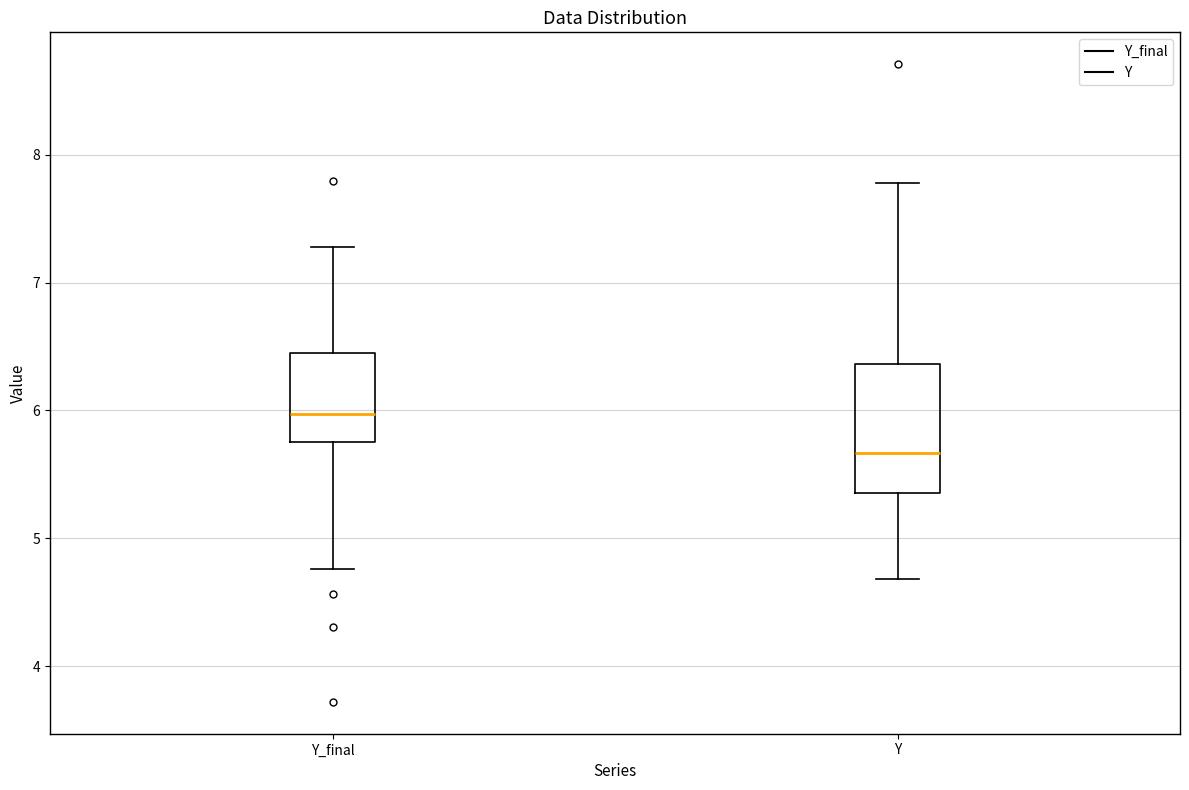

Which box's median line is the lowest?

Y